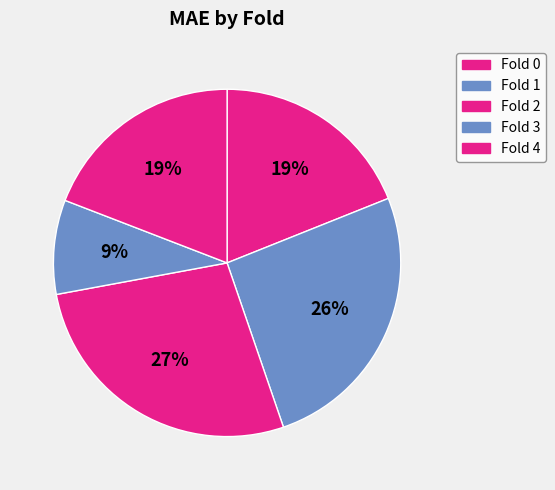

Is Fold 0 the majority of the pie?

No